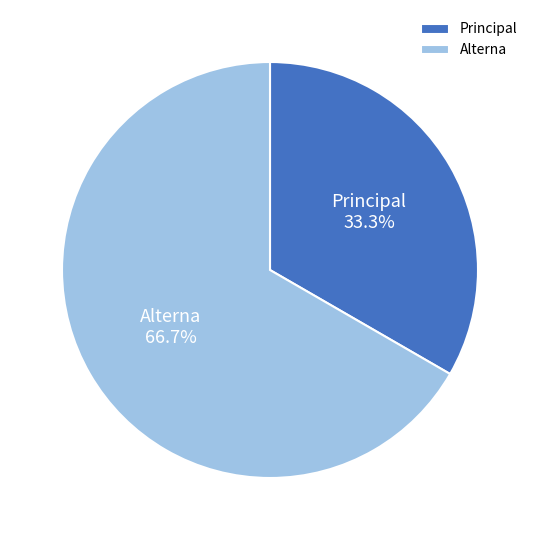

To the nearest percent, what is the combined percentage of Principal and Alterna?

100%